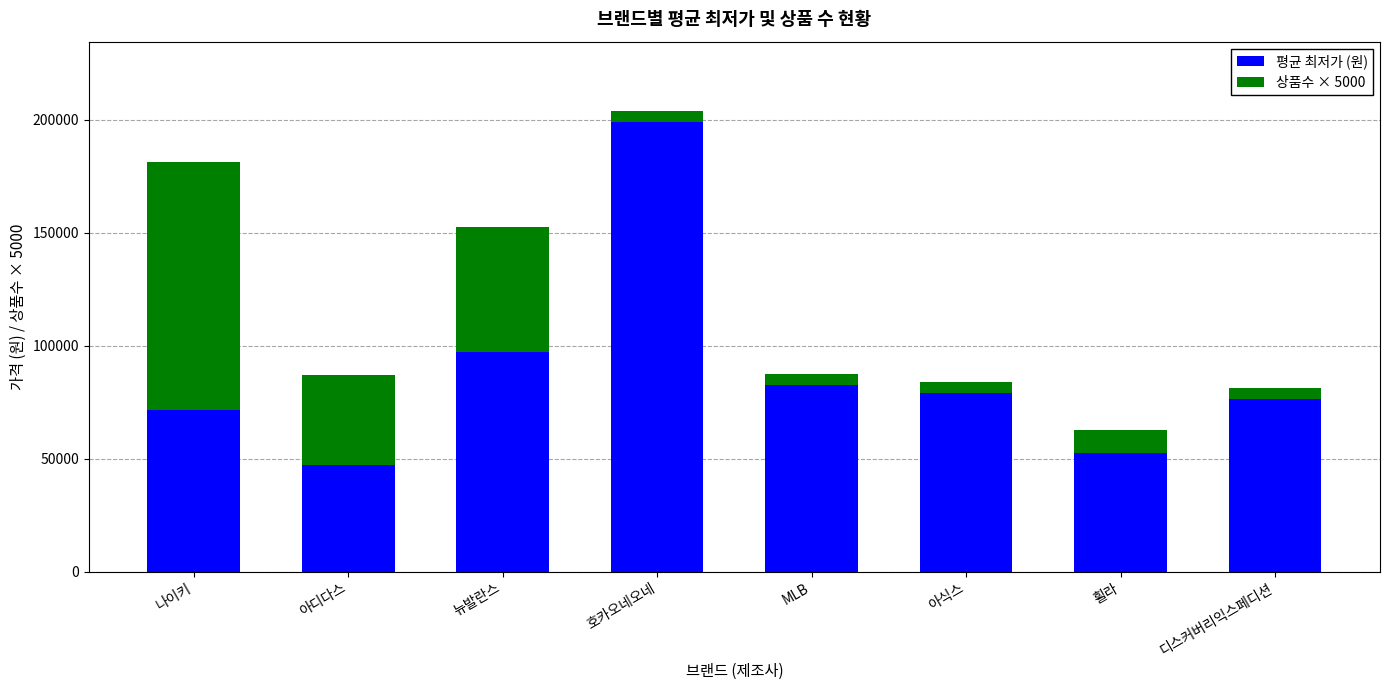

True or false: 평균 최저가 (원) has a value of 125180 at 나이키.

False